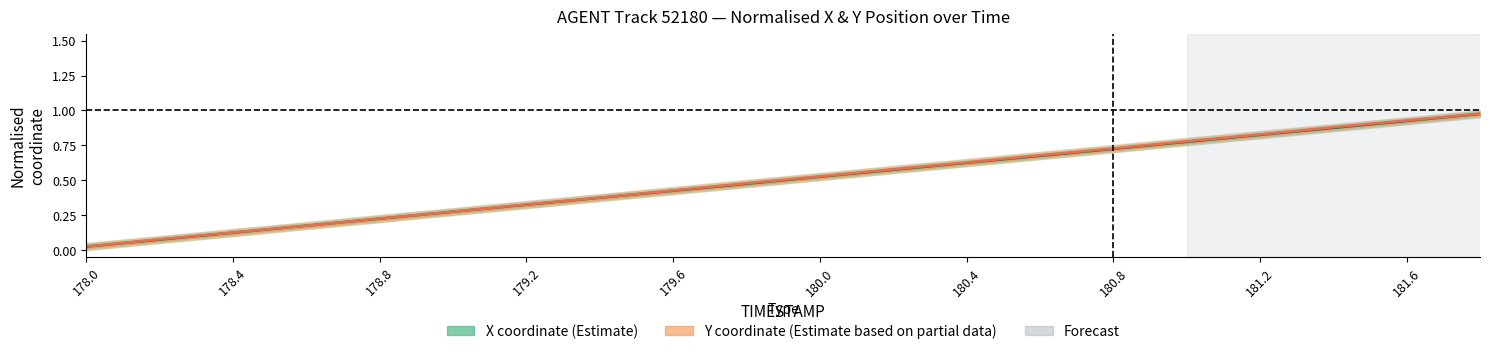

What is the sum of all Y center values?

10.0